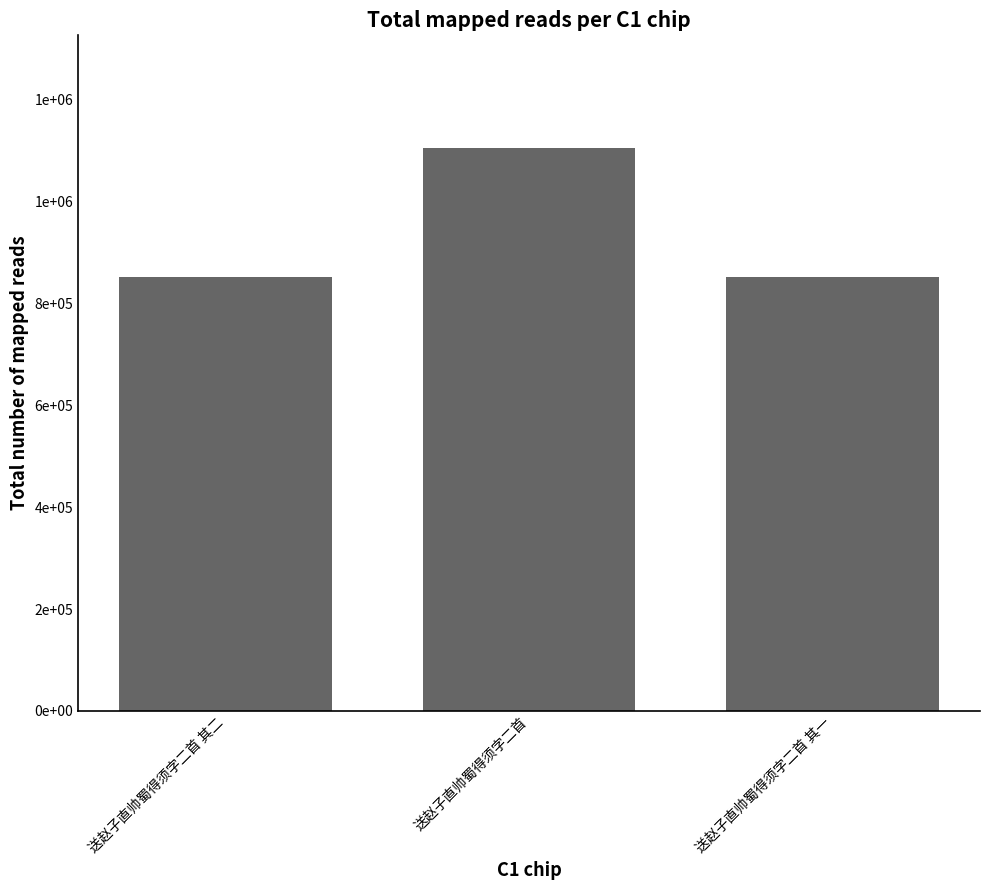

Rank the categories by value from highest to lowest.

送赵子直帅蜀得须字二首, 送赵子直帅蜀得须字二首 其一, 送赵子直帅蜀得须字二首 其二